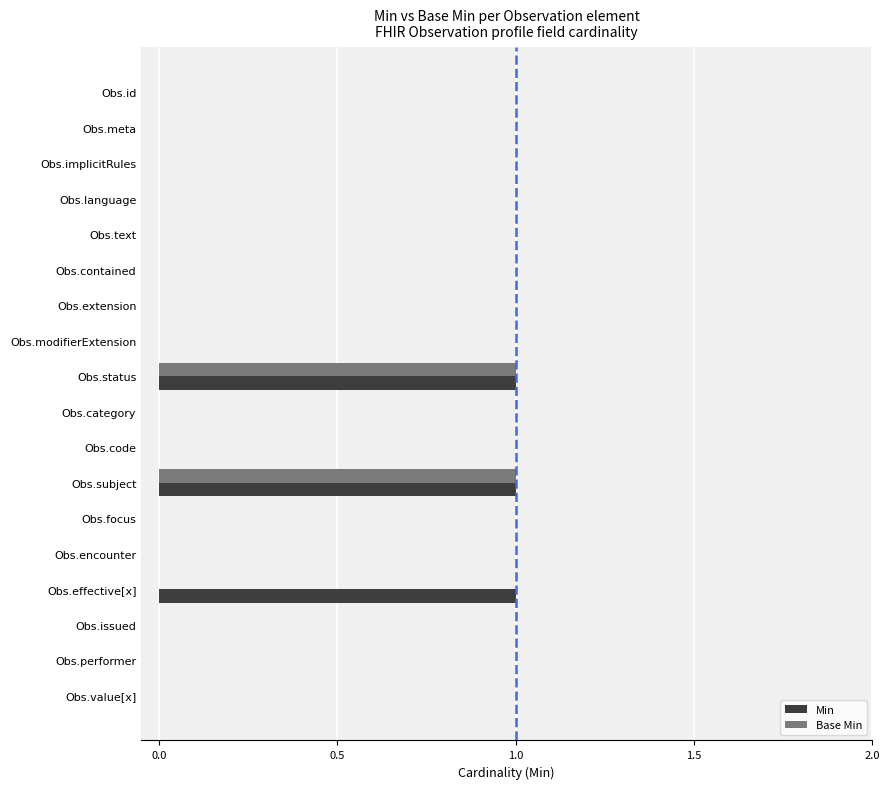

How many distinct data groups are displayed?

2